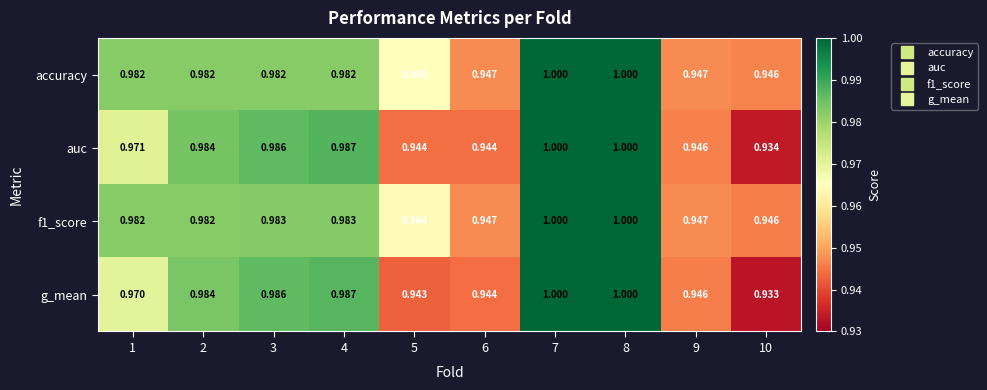

Is the value of g_mean at 5 greater than the value of f1_score at 8?

No